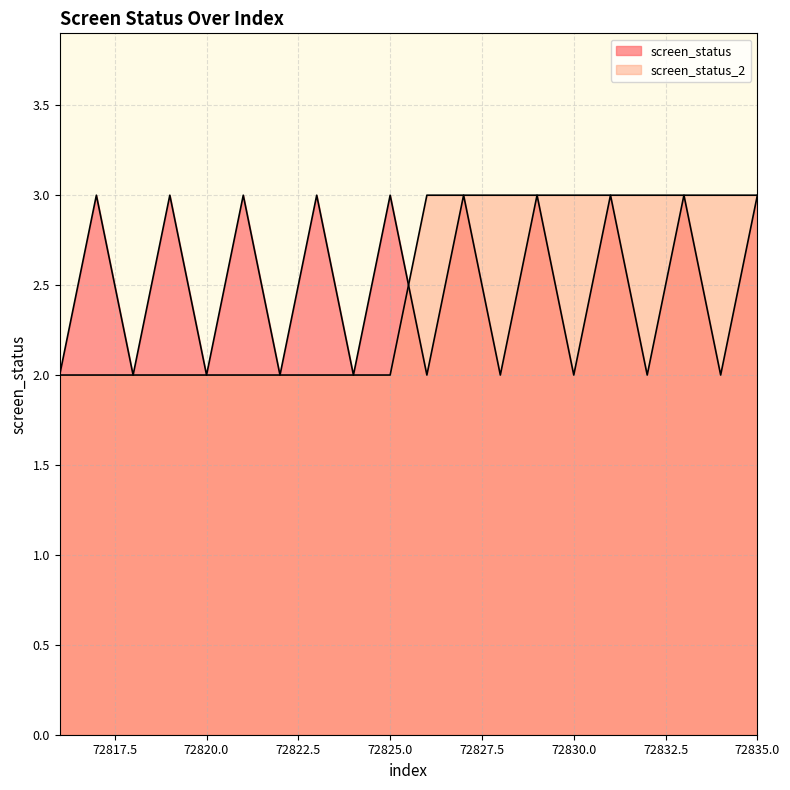

How many times do screen_status and screen_status_2 cross each other?

1